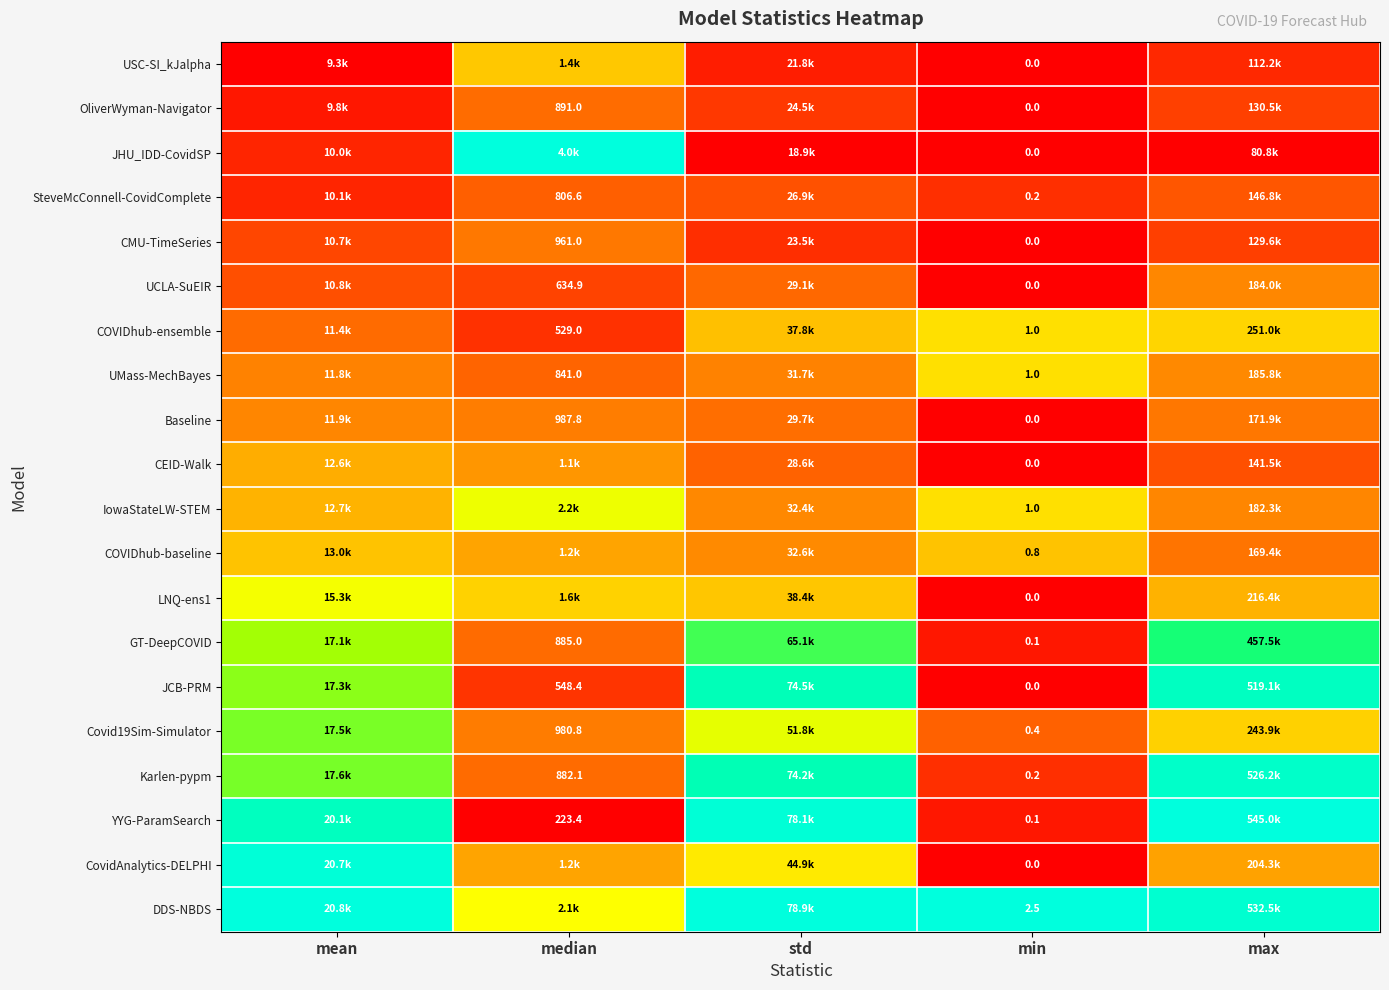

Is the value of GT-DeepCOVID at min greater than the value of COVIDhub-ensemble at min?

No